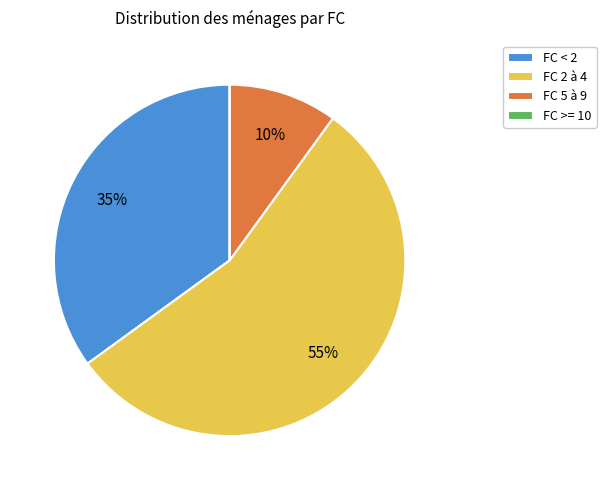

To the nearest percent, what is the average slice percentage?

25%